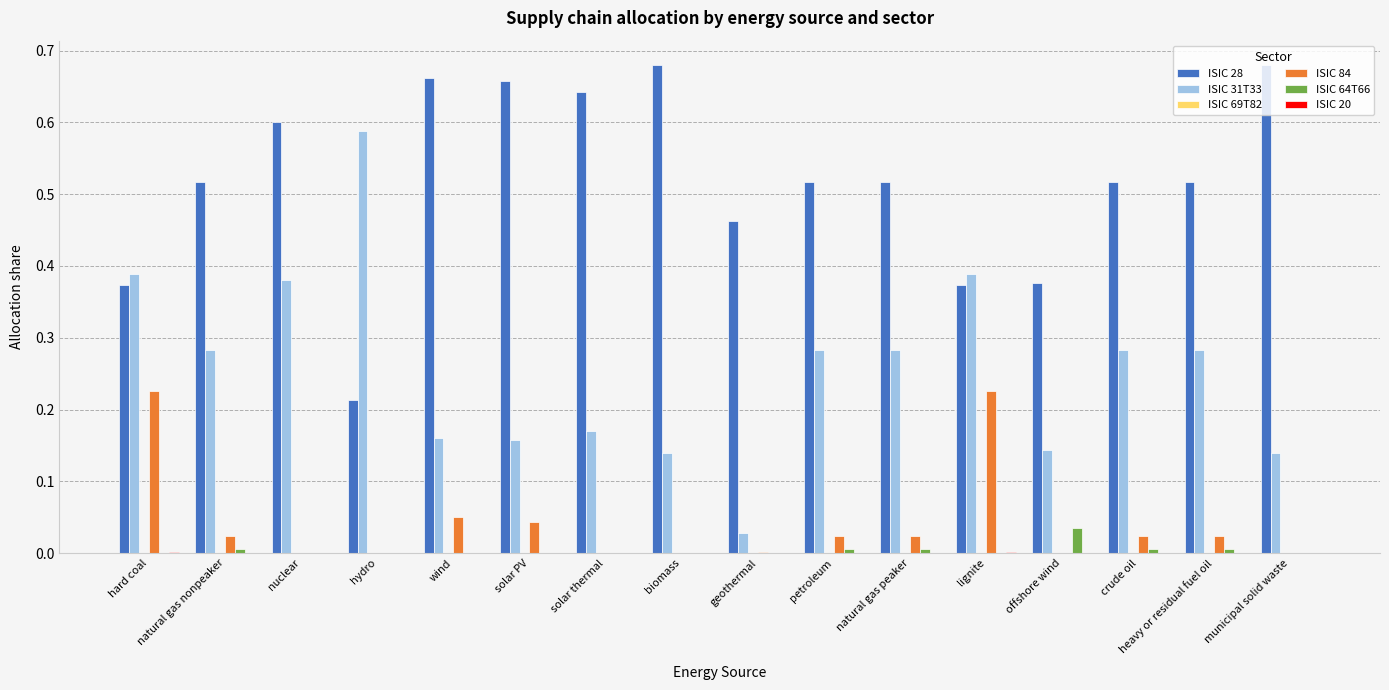

Is the value of ISIC 84 at offshore wind greater than the value of ISIC 31T33 at lignite?

No